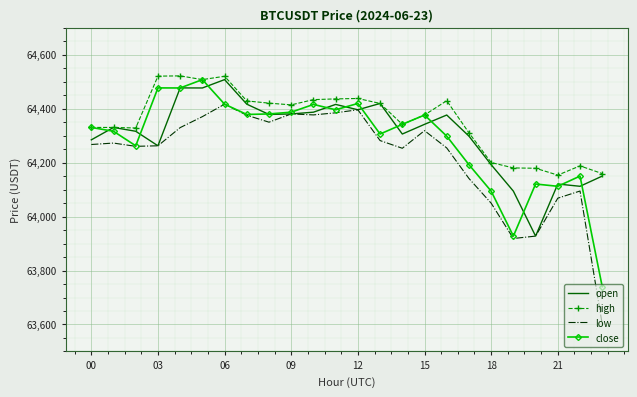

True or false: close has more than 2 interior local peaks.

True